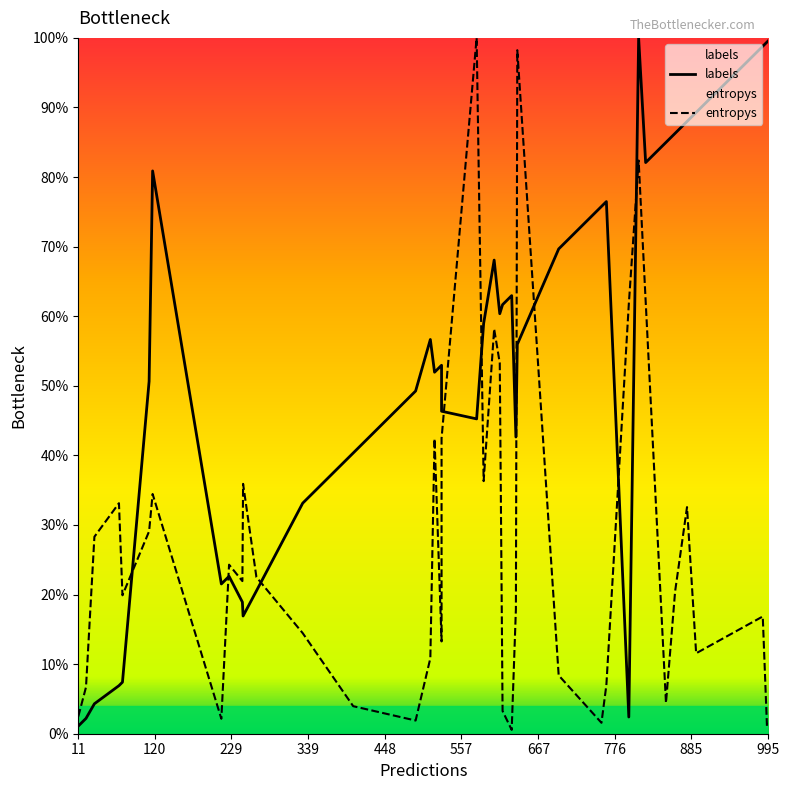

How many interior local peaks does the entropys series have?

11